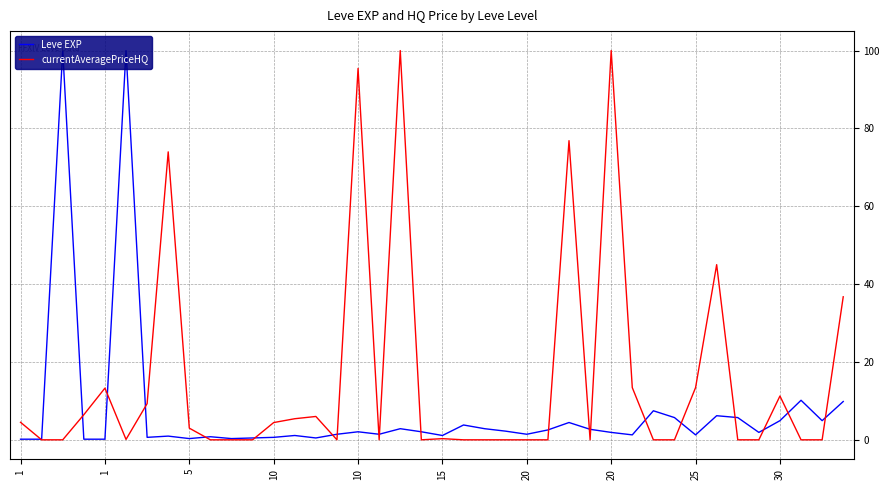

List the series in order of their overall mean, highest first.

currentAveragePriceHQ, Leve EXP